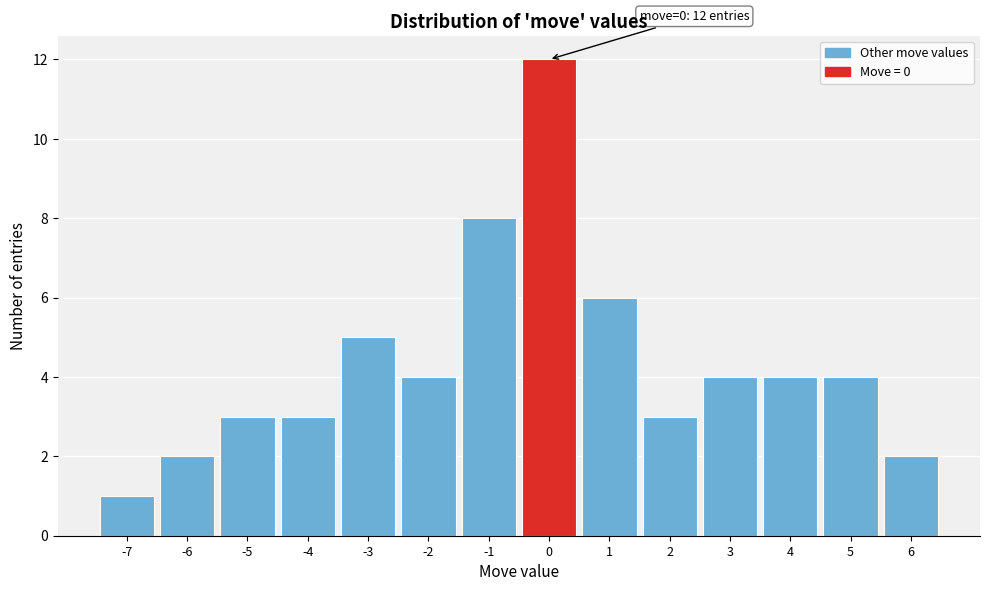

Over which range of the x-axis is the bar tallest?

-0.5 to 0.5